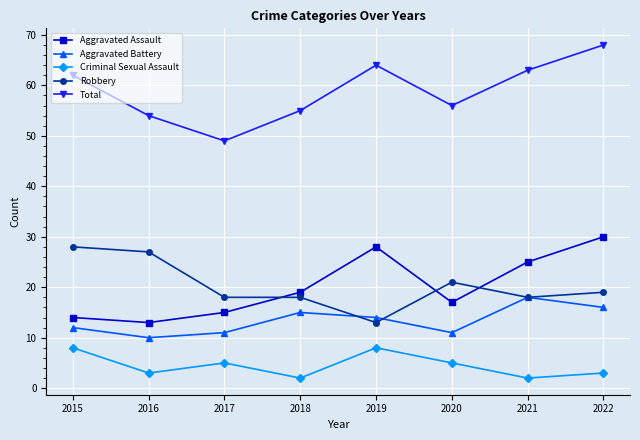

True or false: Aggravated Battery and Aggravated Assault intersect in this chart.

False